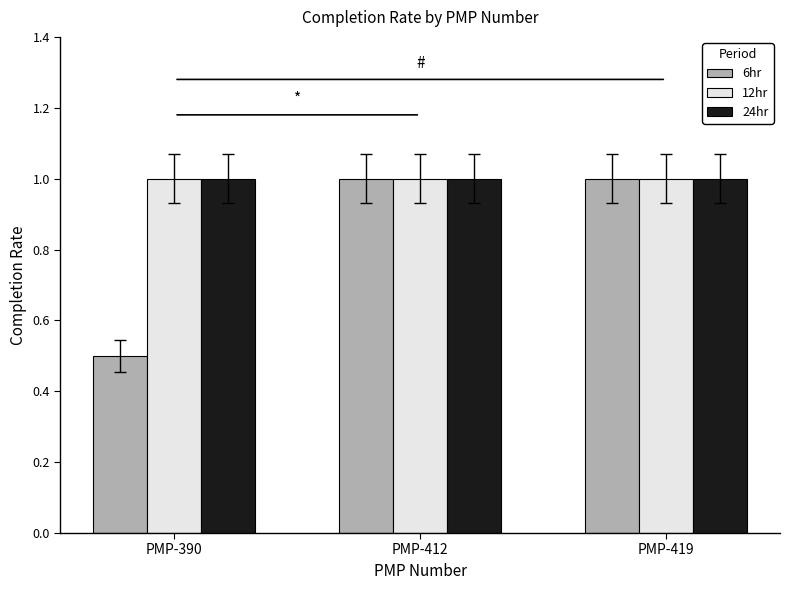

Which series has the widest spread of values?

6hr